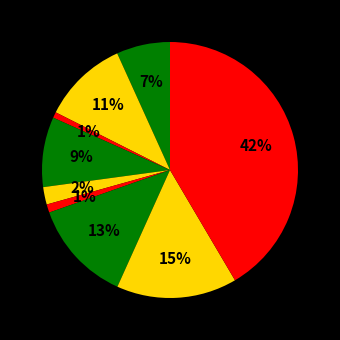

Rank the categories by value from lowest to highest.

Arson, Homicide, Criminal Sexual Assault, Aggravated Assault, Burglary, Aggravated Battery, Motor Vehicle Theft, Robbery, Theft